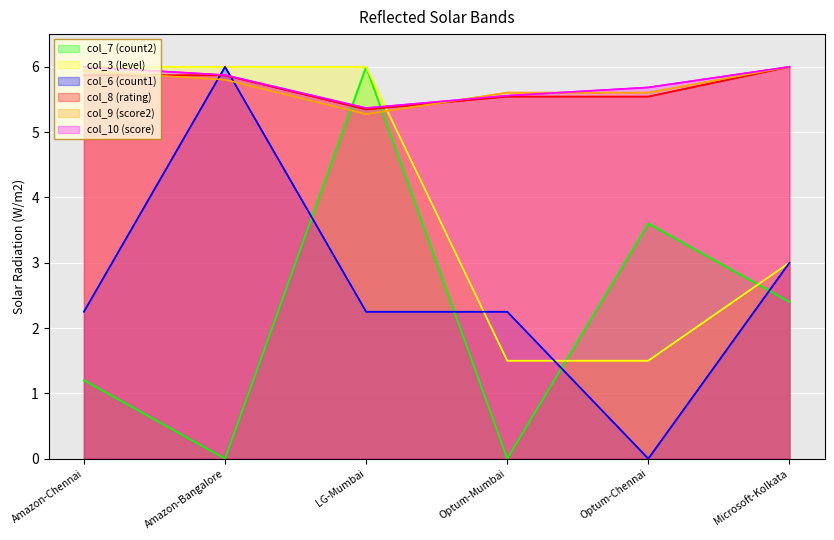

At how many categories does at least one series exceed 2?

6